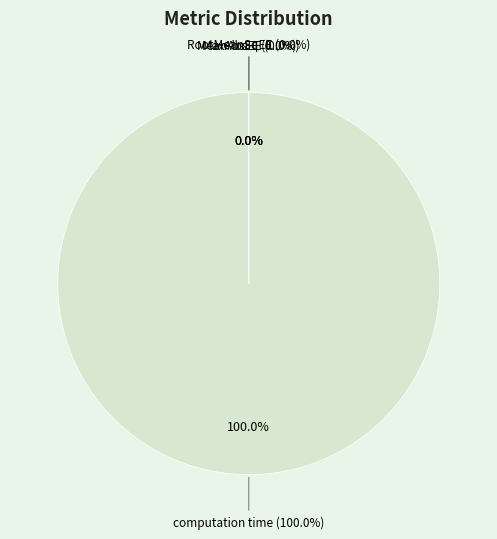

Does MaxAbsEE account for over 50% of the chart?

No